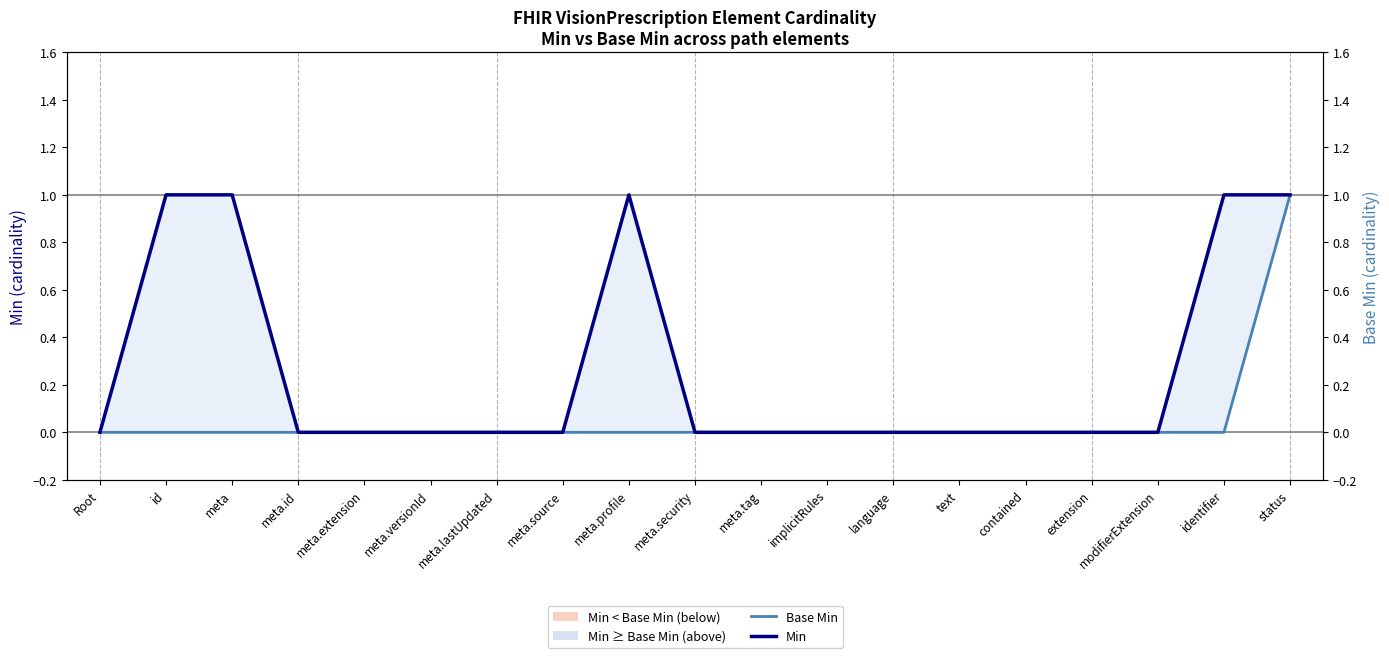

Rank the categories by Min value from lowest to highest.

Root, meta.id, meta.extension, meta.versionId, meta.lastUpdated, meta.source, meta.security, meta.tag, implicitRules, language, text, contained, extension, modifierExtension, id, meta, meta.profile, identifier, status